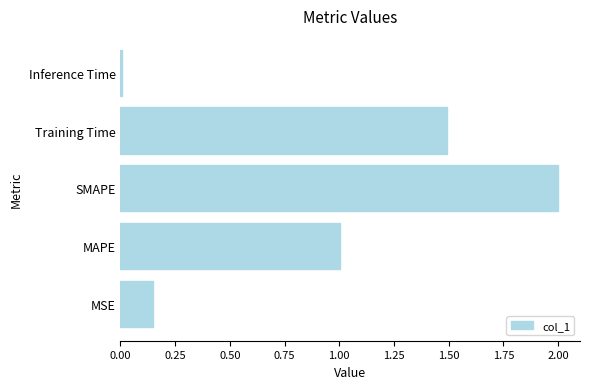

Which label corresponds to the largest value in the chart?

SMAPE